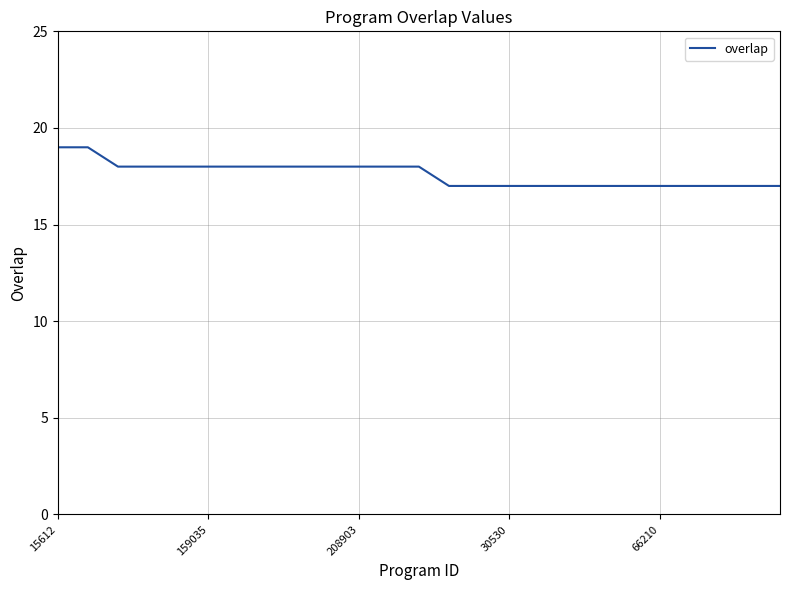

What is the smallest value displayed?

17